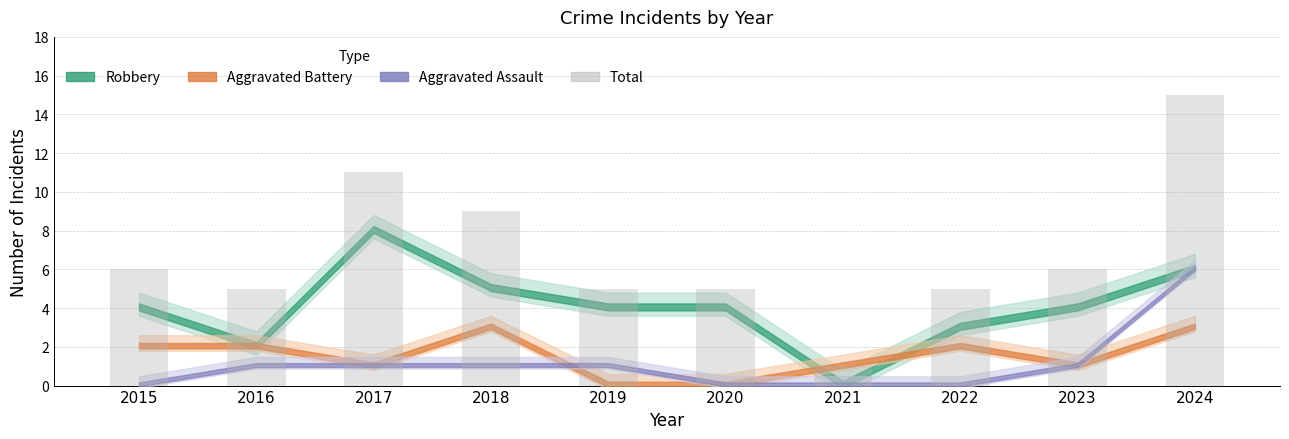

Reading left to right, transcribe all the data shown in this chart.

2015=6	2016=5	2017=11	2018=9	2019=5	2020=5	2021=1	2022=5	2023=6	2024=15